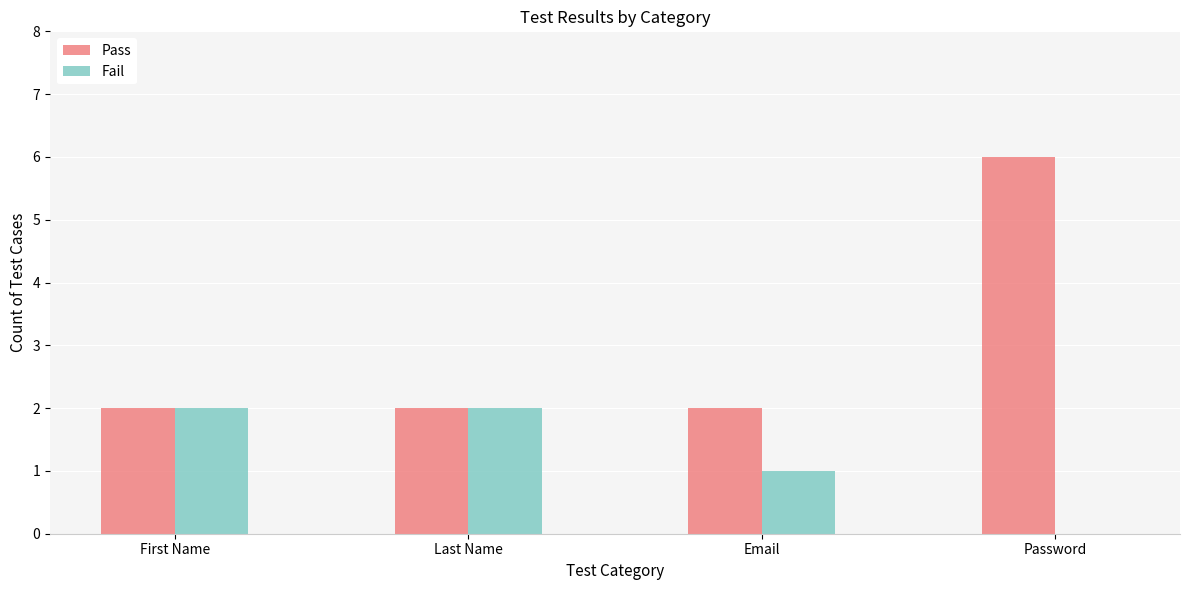

What is the total value across all series at Last Name?

4